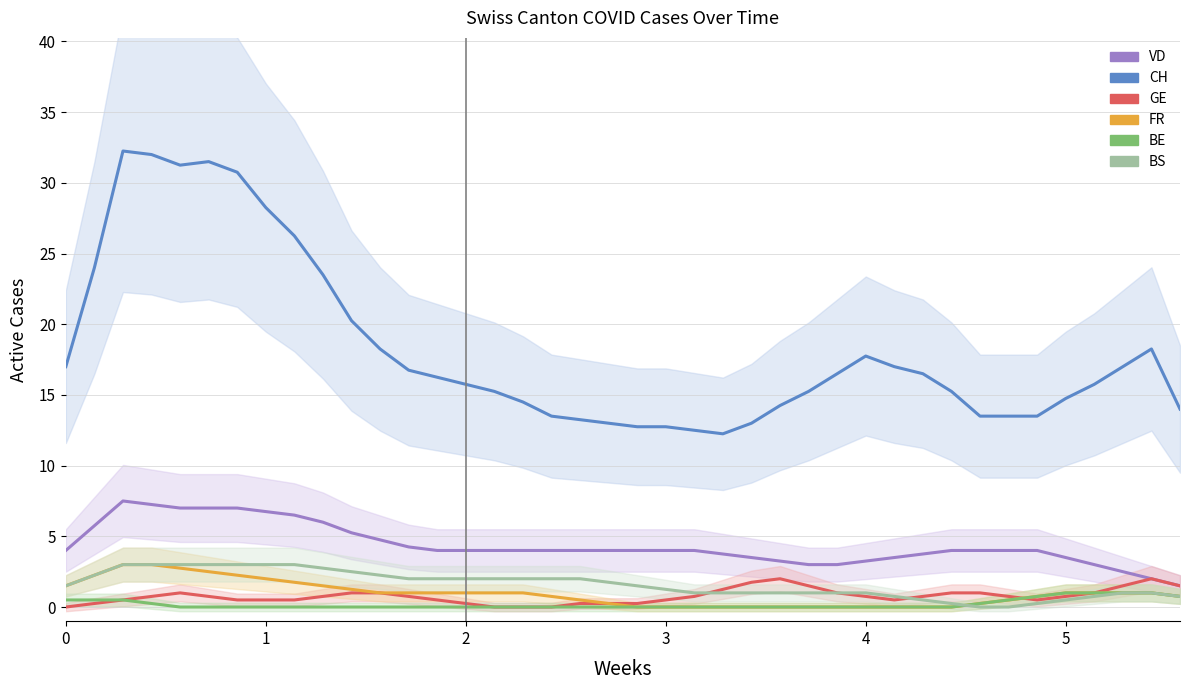

Reading right to left, transcribe all the data shown in this chart.

VD: 1.5	2.0	2.5	3.0	3.5	4.0	4.0	4.0	4.0	3.8	3.5	3.2	3.0	3.0	3.2	3.5	3.8	4.0	4.0	4.0	4.0	4.0	4.0	4.0	4.0	4.0	4.0	4.2	4.8	5.2	6.0	6.5	6.8	7.0	7.0	7.0	7.2	7.5	5.8	4.0
CH: 14.0	18.2	17.0	15.8	14.8	13.5	13.5	13.5	15.2	16.5	17.0	17.8	16.5	15.2	14.2	13.0	12.2	12.5	12.8	12.8	13.0	13.2	13.5	14.5	15.2	15.8	16.2	16.8	18.2	20.2	23.5	26.2	28.2	30.8	31.5	31.2	32.0	32.2	24.0	17.0
GE: 1.5	2.0	1.5	1.0	0.8	0.5	0.8	1.0	1.0	0.8	0.5	0.8	1.0	1.5	2.0	1.8	1.2	0.8	0.5	0.2	0.2	0.2	0.0	0.0	0.0	0.2	0.5	0.8	1.0	1.0	0.8	0.5	0.5	0.5	0.8	1.0	0.8	0.5	0.2	0.0
FR: 0.8	1.0	1.0	1.0	1.0	0.8	0.5	0.2	0.0	0.0	0.0	0.0	0.0	0.0	0.0	0.0	0.0	0.0	0.0	0.0	0.2	0.5	0.8	1.0	1.0	1.0	1.0	1.0	1.0	1.2	1.5	1.8	2.0	2.2	2.5	2.8	3.0	3.0	2.2	1.5
BE: 0.8	1.0	1.0	1.0	1.0	0.8	0.5	0.2	0.0	0.0	0.0	0.0	0.0	0.0	0.0	0.0	0.0	0.0	0.0	0.0	0.0	0.0	0.0	0.0	0.0	0.0	0.0	0.0	0.0	0.0	0.0	0.0	0.0	0.0	0.0	0.0	0.2	0.5	0.5	0.5
BS: 0.8	1.0	1.0	0.8	0.5	0.2	0.0	0.0	0.2	0.5	0.8	1.0	1.0	1.0	1.0	1.0	1.0	1.0	1.2	1.5	1.8	2.0	2.0	2.0	2.0	2.0	2.0	2.0	2.2	2.5	2.8	3.0	3.0	3.0	3.0	3.0	3.0	3.0	2.2	1.5